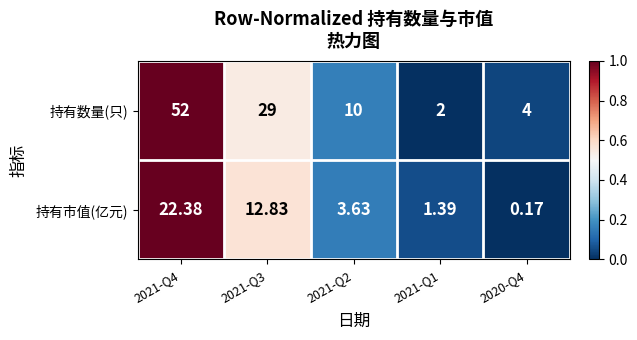

How many values in the 持有市值(亿元) series are below 3?

2